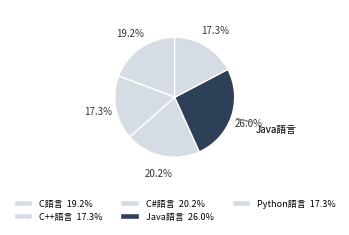

Does any single category account for the majority?

No